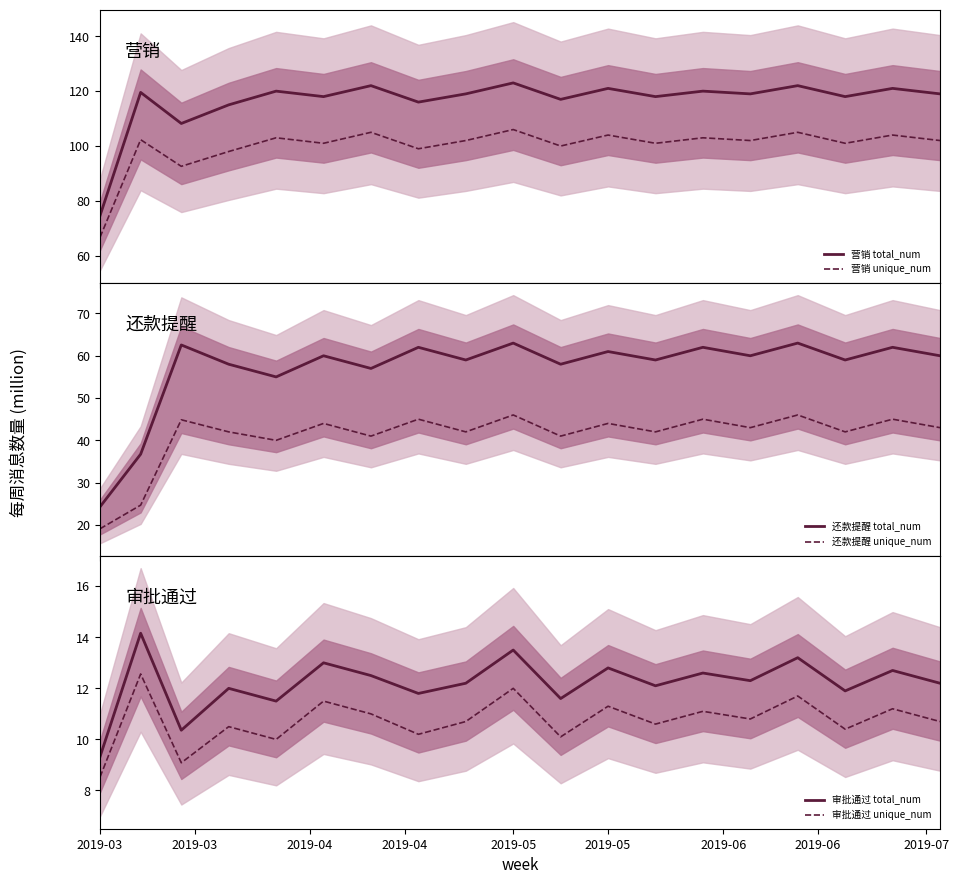

What is the difference between the second highest and minimum values in the 审批通过 total_num series?

4.2